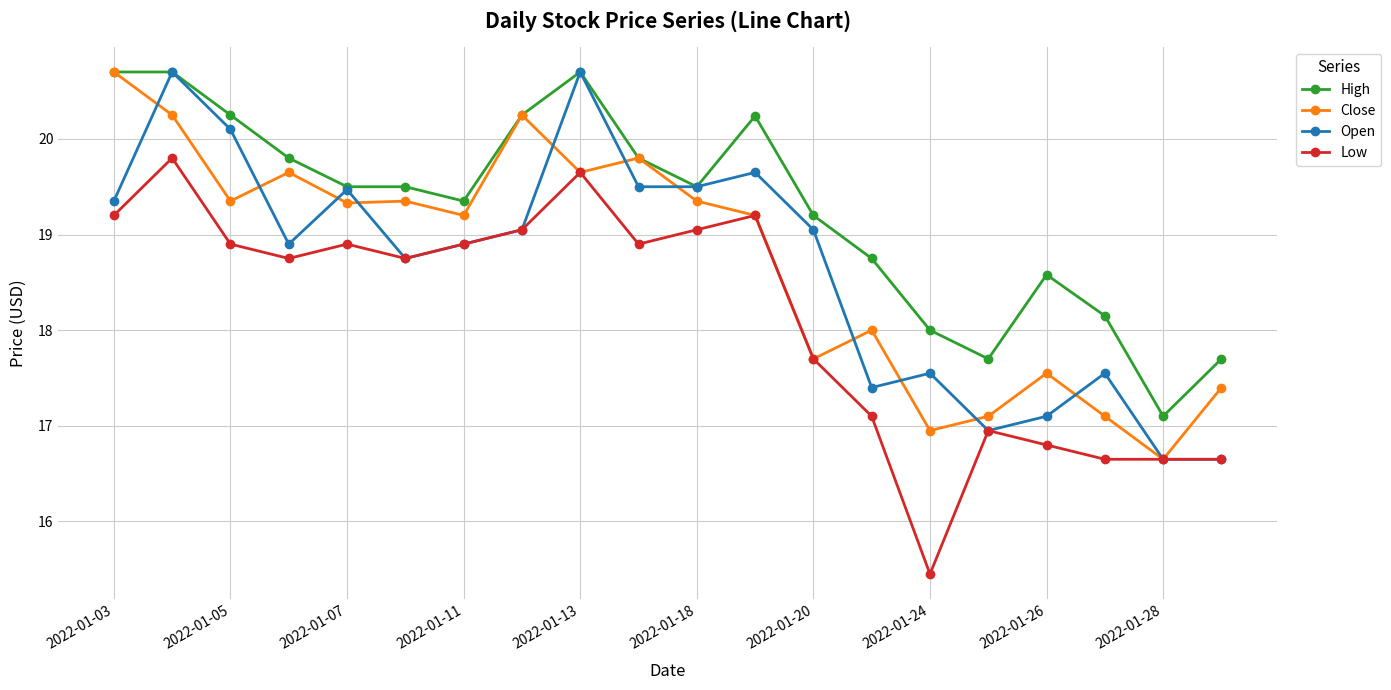

What is the sum of all Close values?

374.5